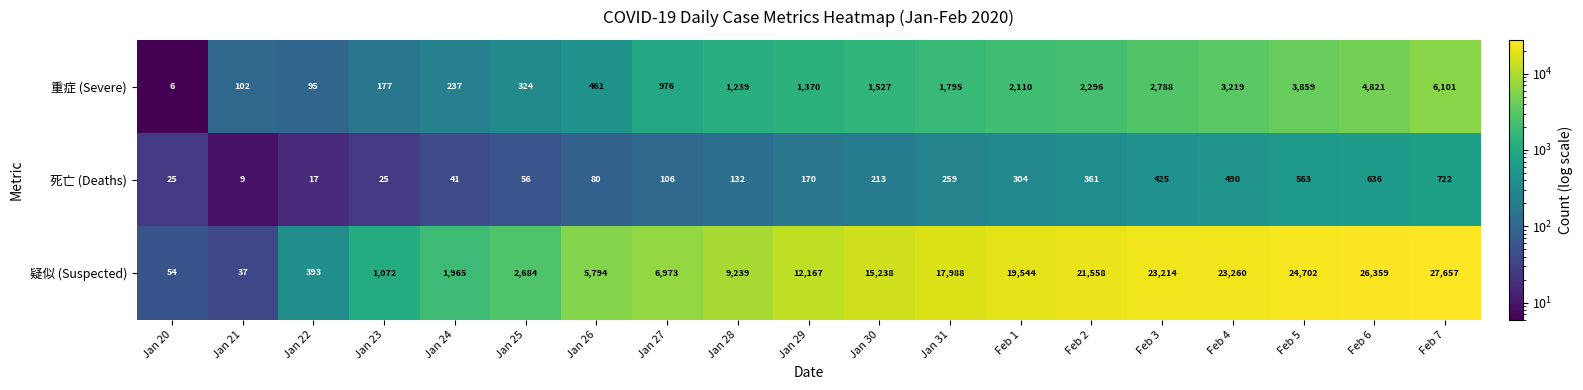

Where is 死亡 (Deaths) nearest to the value 365?

Feb 2